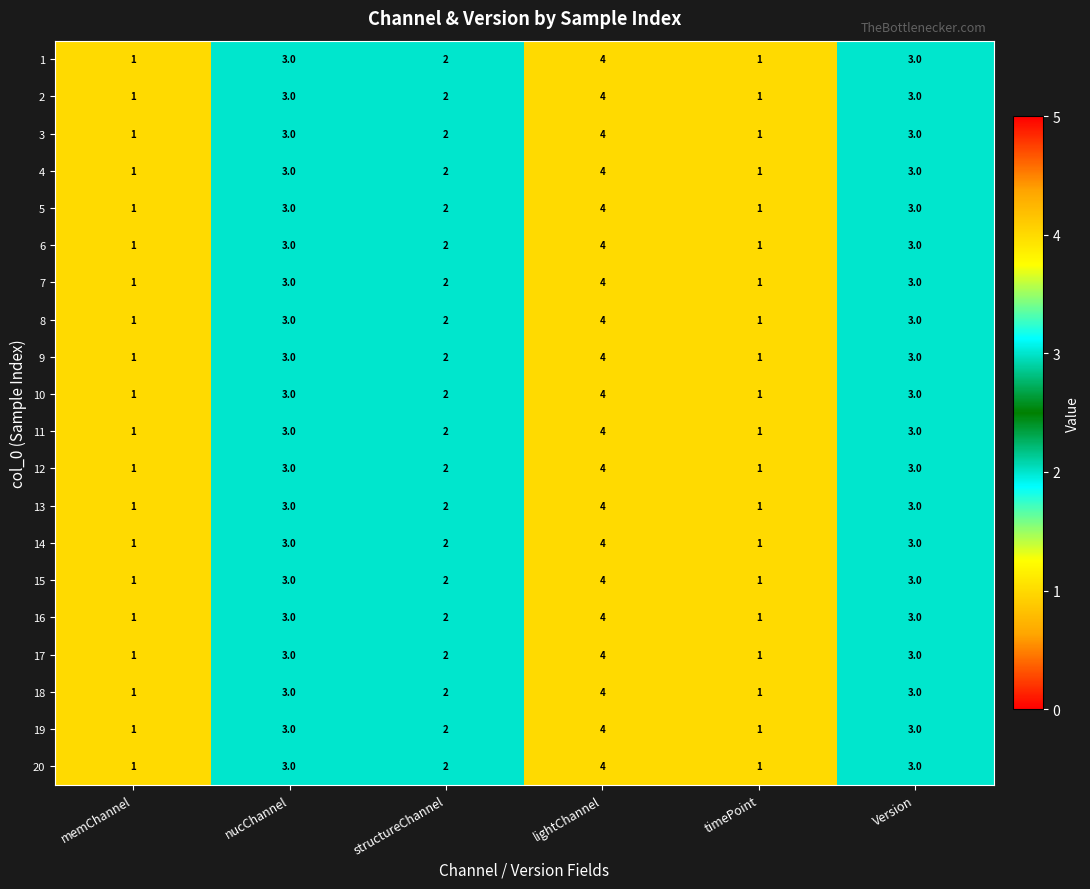

What is the maximum value for 16?

4